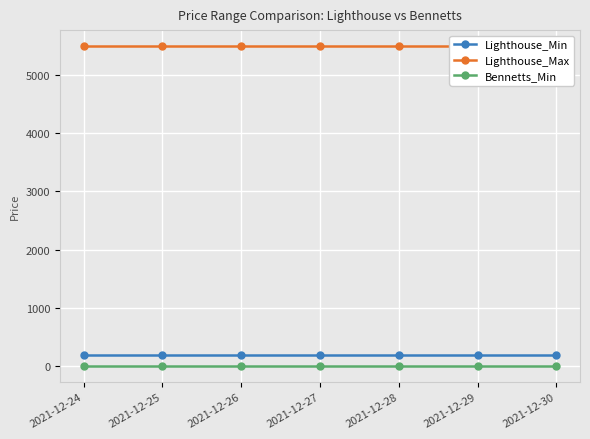

Does the chart display data point markers on the line(s)?

Yes